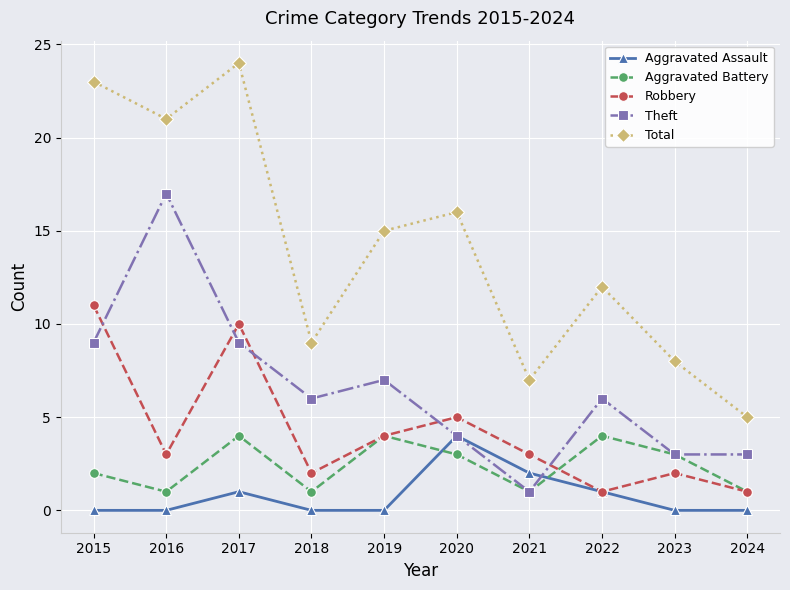

What is the average value of the Robbery series?

4